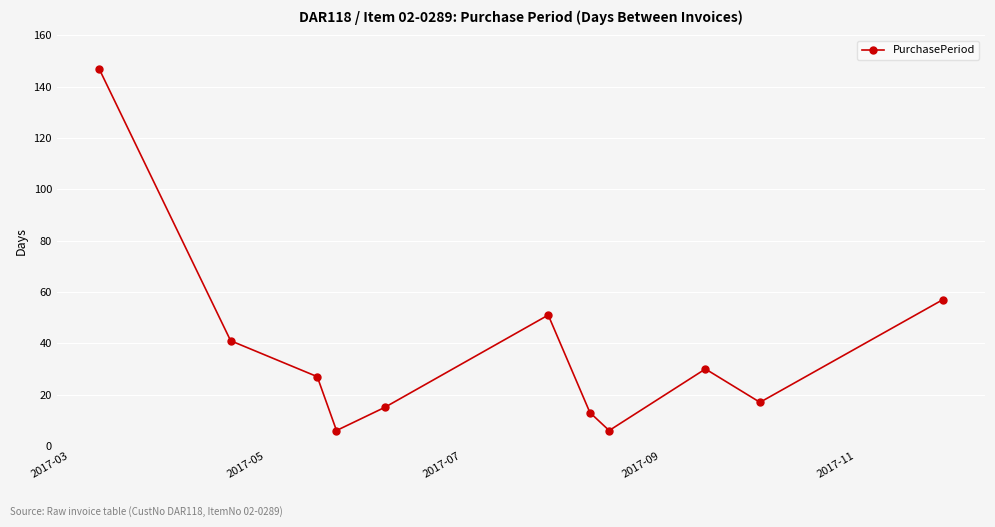

What is the sum of all values?

410